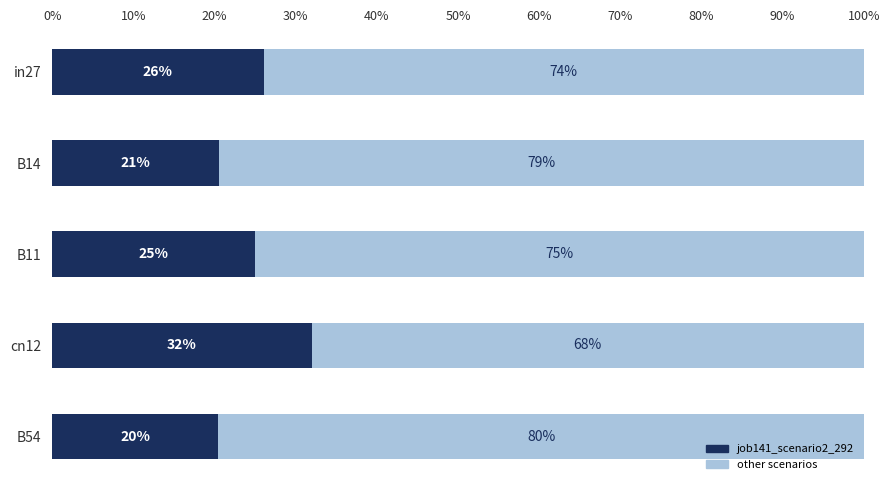

What are all the series names shown in the legend?

job141_scenario2_292, other scenarios